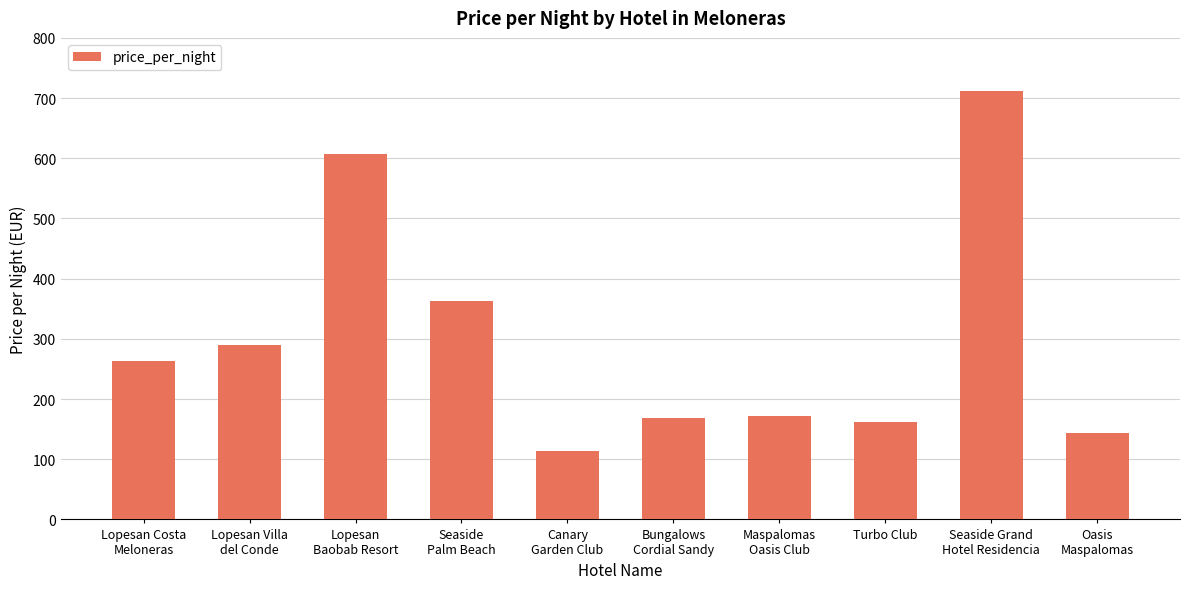

Reading right to left, list all the values displayed in this chart.

144	711	162	172	168	113	363	607	289	264